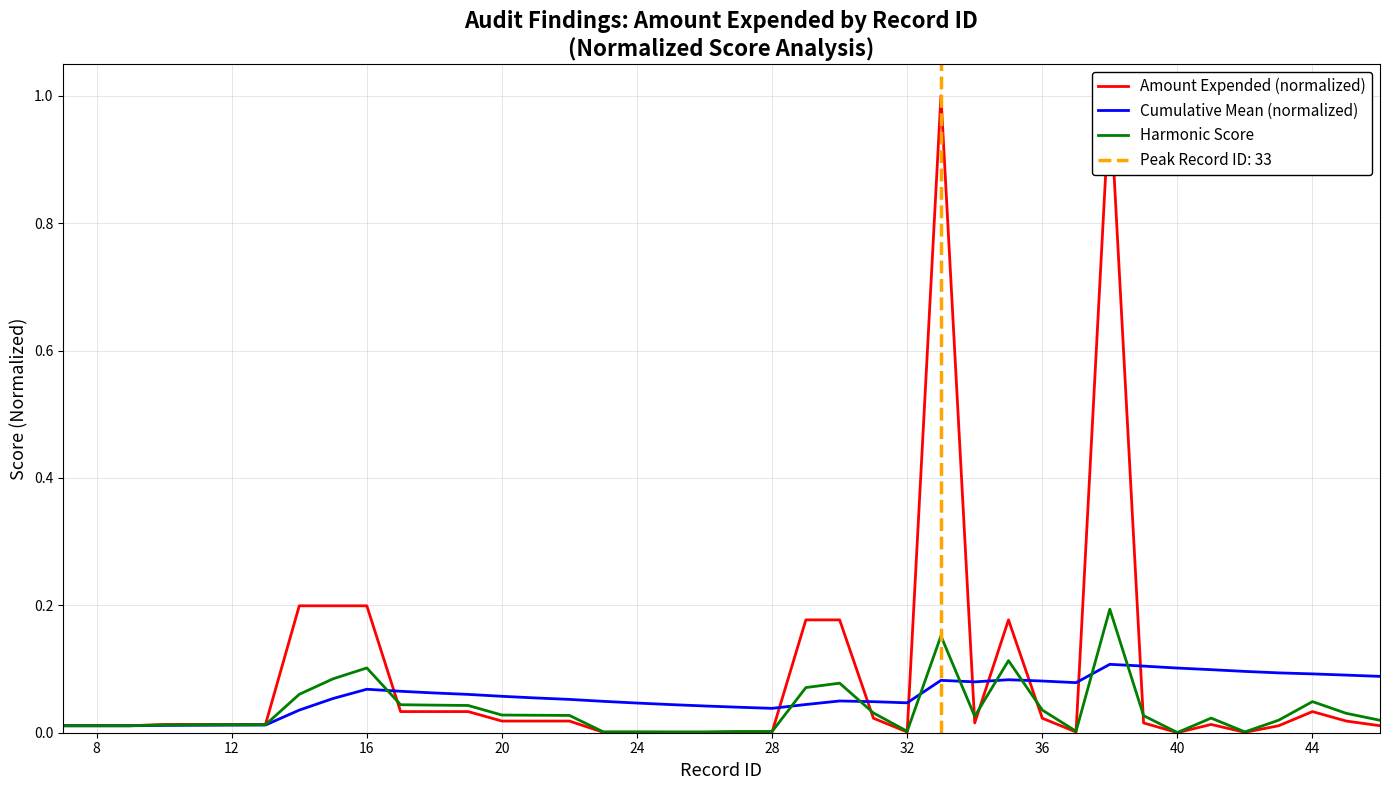

What is the difference between the second highest and second lowest values in the Cumulative Mean (normalized) series?

0.1